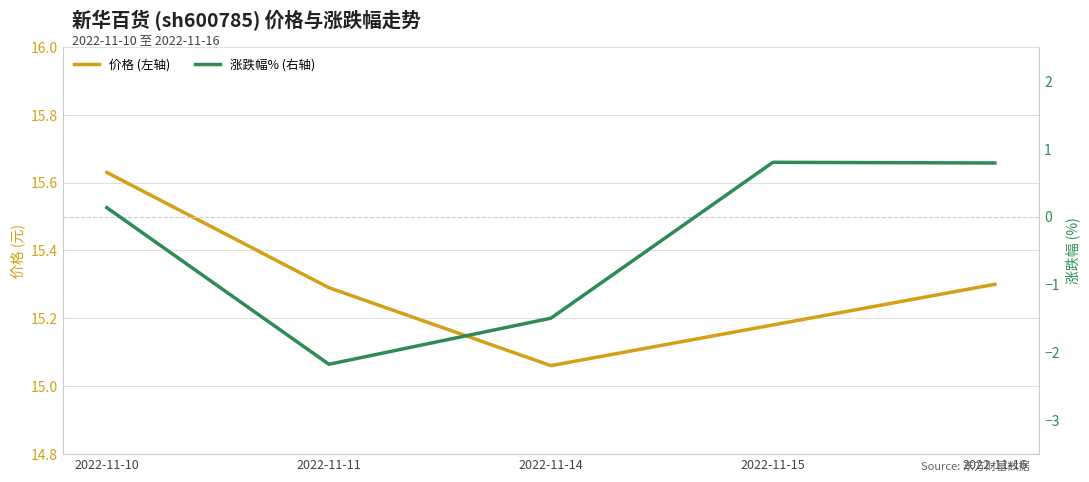

True or false: 涨跌幅% (右轴) has more than 1 interior local peaks.

False